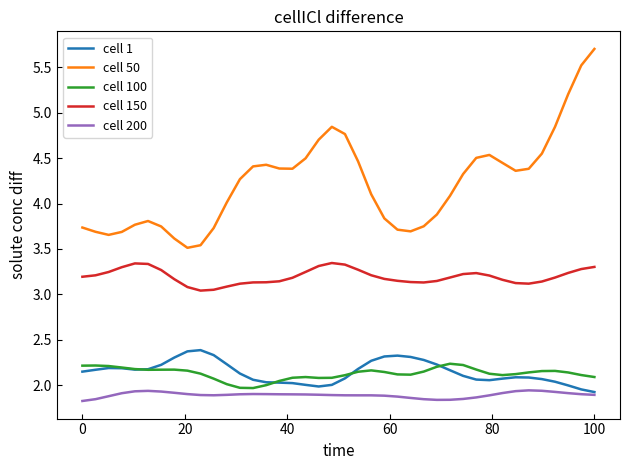

True or false: cell 200 and cell 150 cross at least once.

False